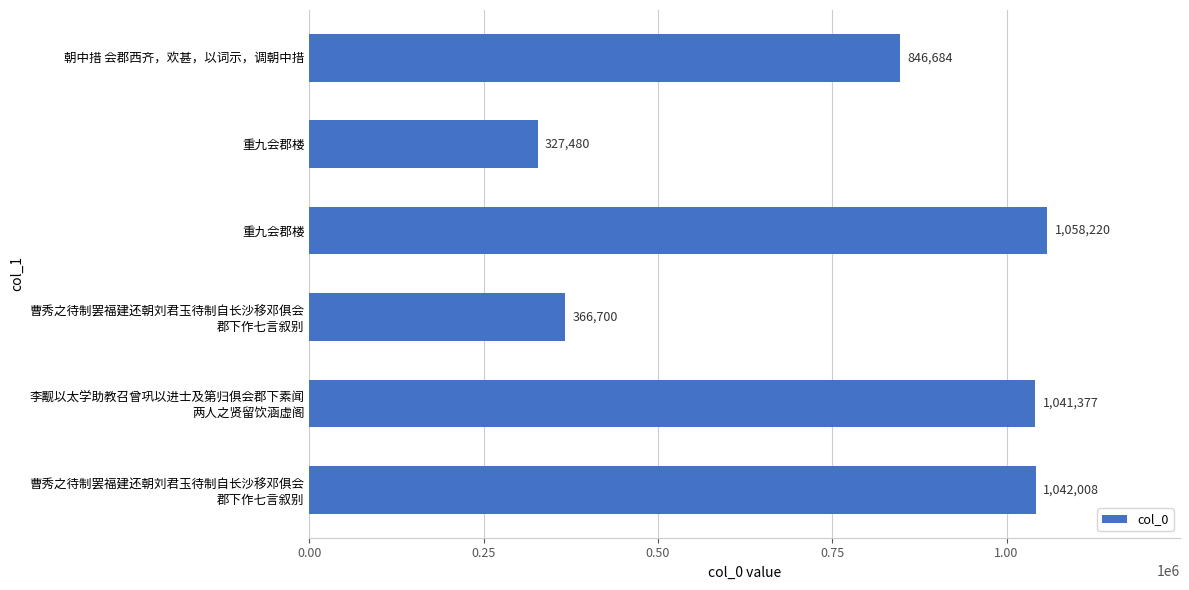

How many bars are there in total?

6